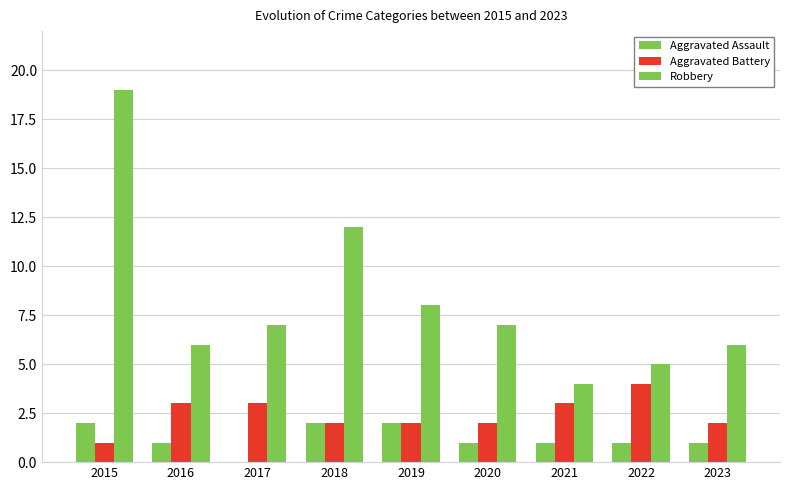

How many categories are shown in the chart?

9